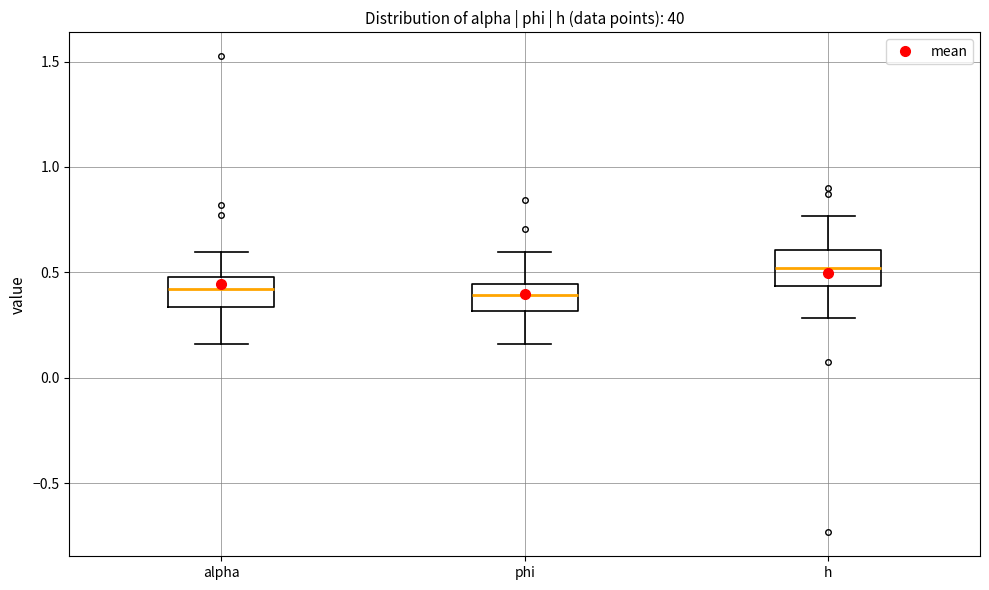

Reading left to right, read every box against the y-axis: the position of its median line, the range the box covers, and the ends of its whiskers. The values are not printed on the chart, so give them approximately, as read against the axis.

alpha: median 0.40, box 0.35 to 0.50, whiskers 0.15 to 0.60
phi: median 0.40, box 0.30 to 0.45, whiskers 0.15 to 0.60
h: median 0.50, box 0.45 to 0.60, whiskers 0.30 to 0.75